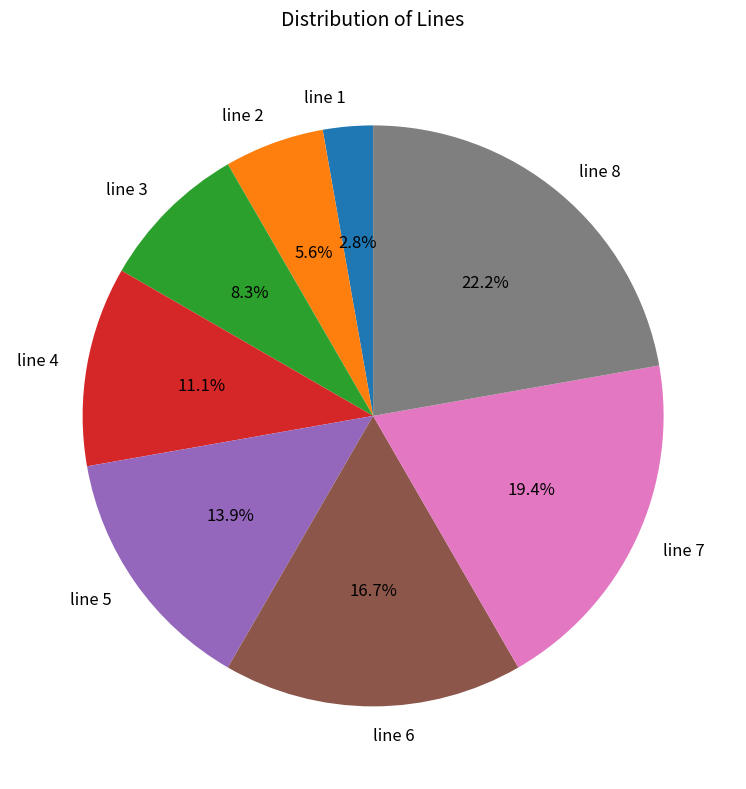

Rank the categories by value from lowest to highest.

line 1, line 2, line 3, line 4, line 5, line 6, line 7, line 8